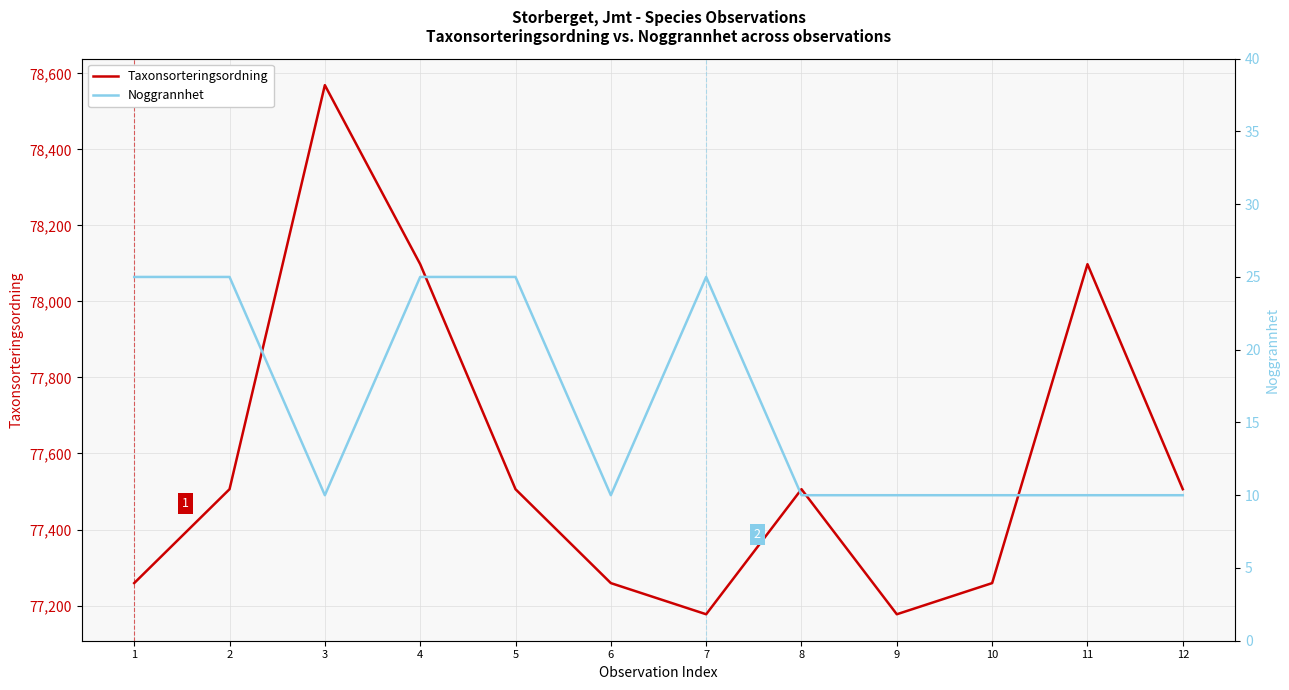

At which category does Noggrannhet reach its first local valley?

3